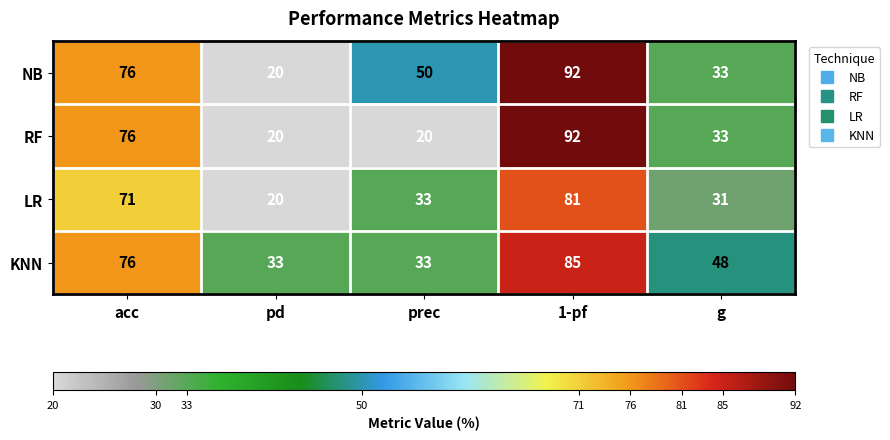

What is the sum of all NB values?

271